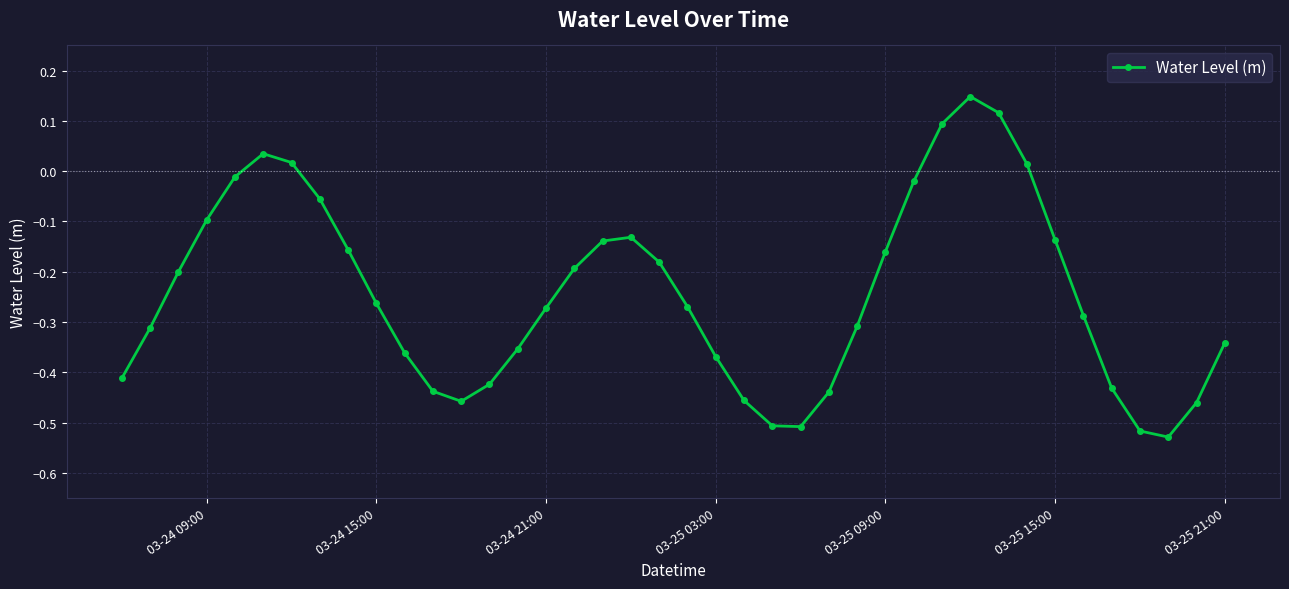

How many lines are shown in the chart?

1